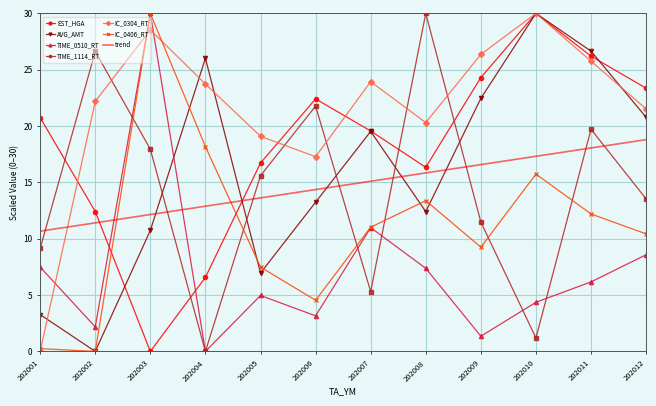

Between which two adjacent categories do TIME_1114_RT and IC_0406_RT first intersect?

202002 and 202003